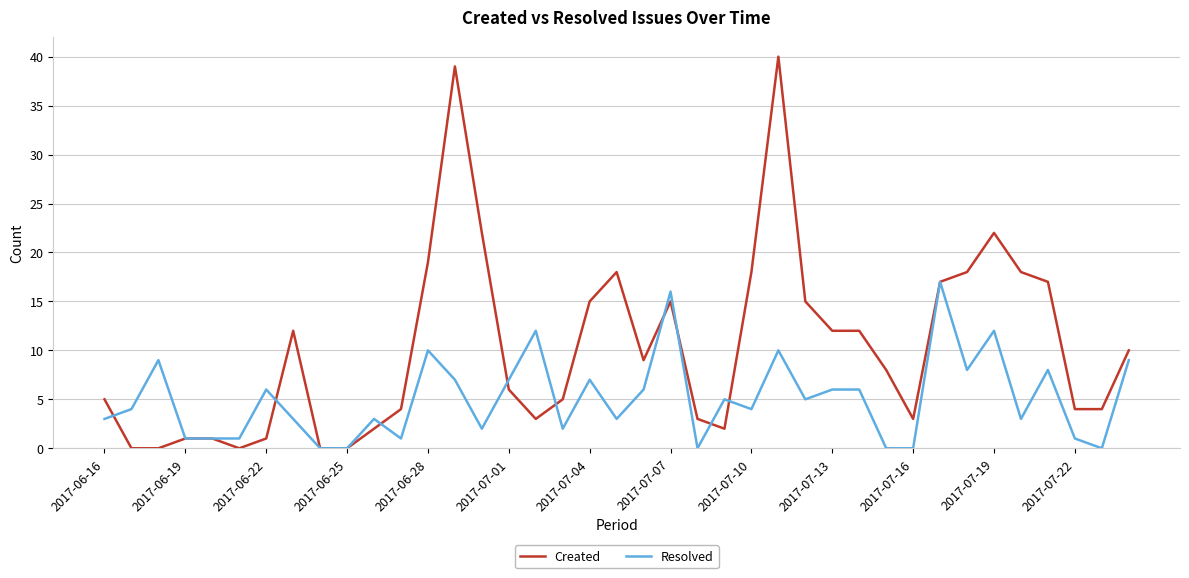

Which series has the widest spread of values?

Created